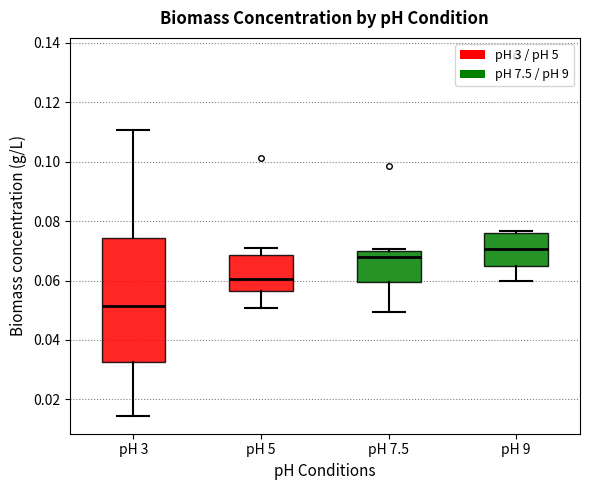

Where does the median line of the box for pH 3 sit on the y-axis? The values are not printed on the chart, so give them approximately, as read against the axis.

0.052